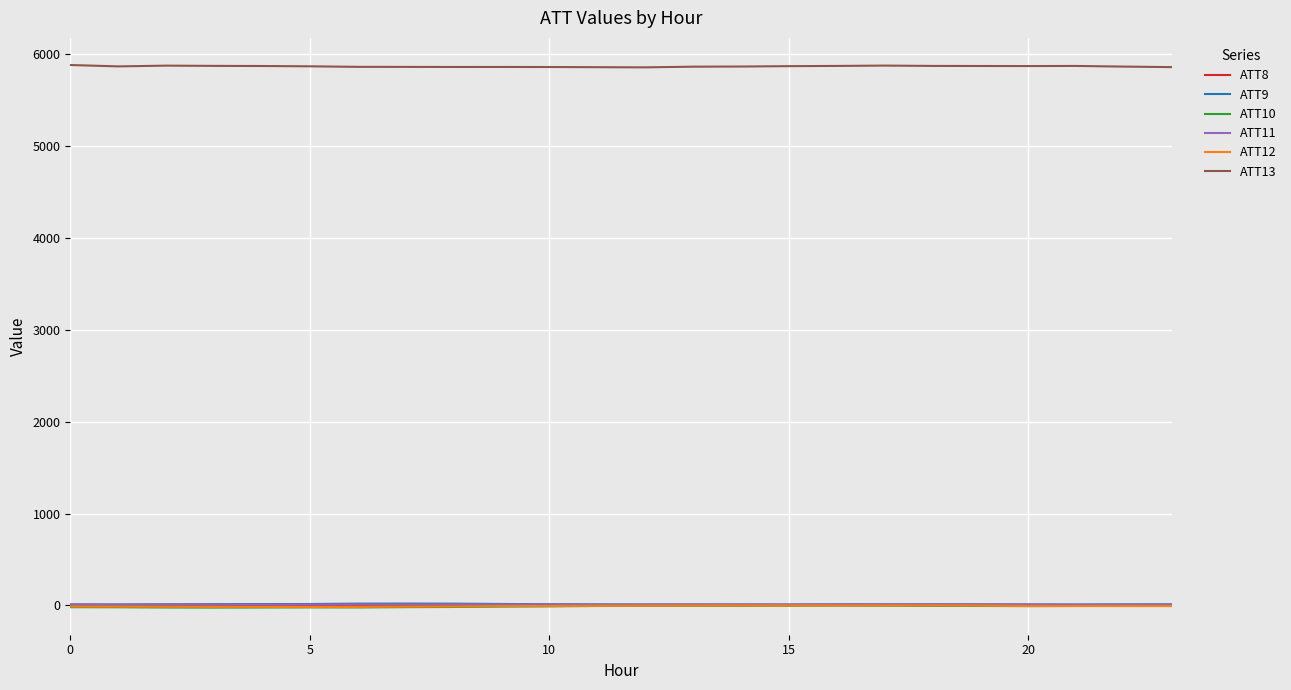

Which series has the largest total across all categories?

ATT13